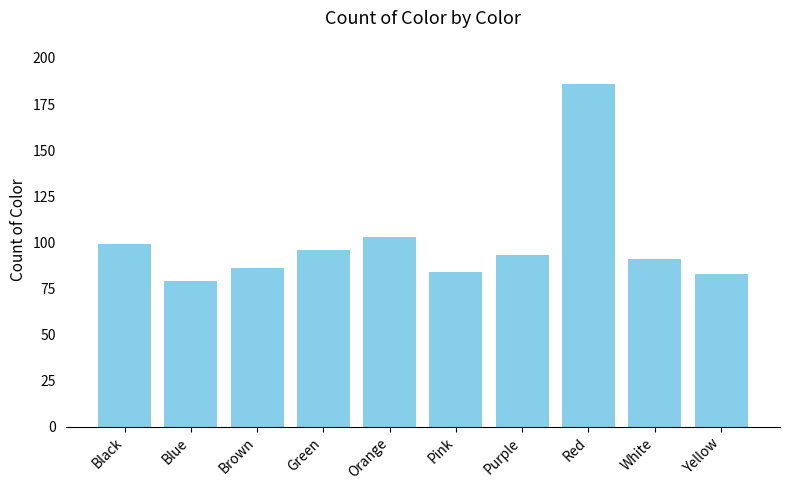

What is the approximate value at Pink, to the nearest 50?

100